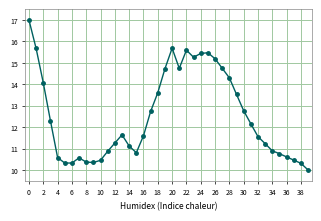

True or false: there are more than 2 points higher than both neighbors.

True